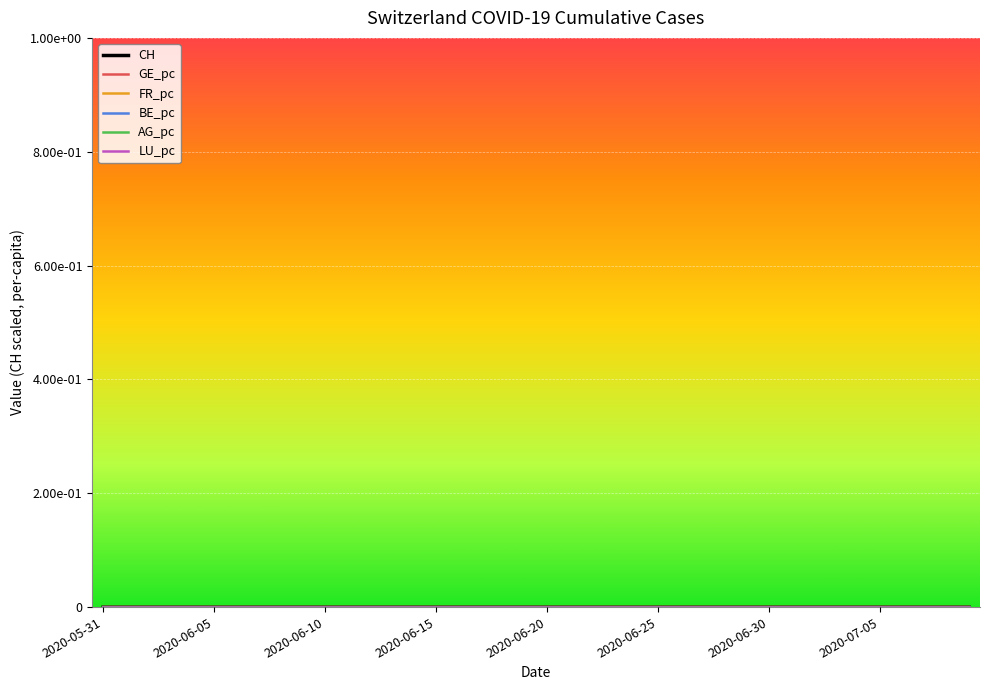

Which label corresponds to the smallest value in the chart?

2020-05-31